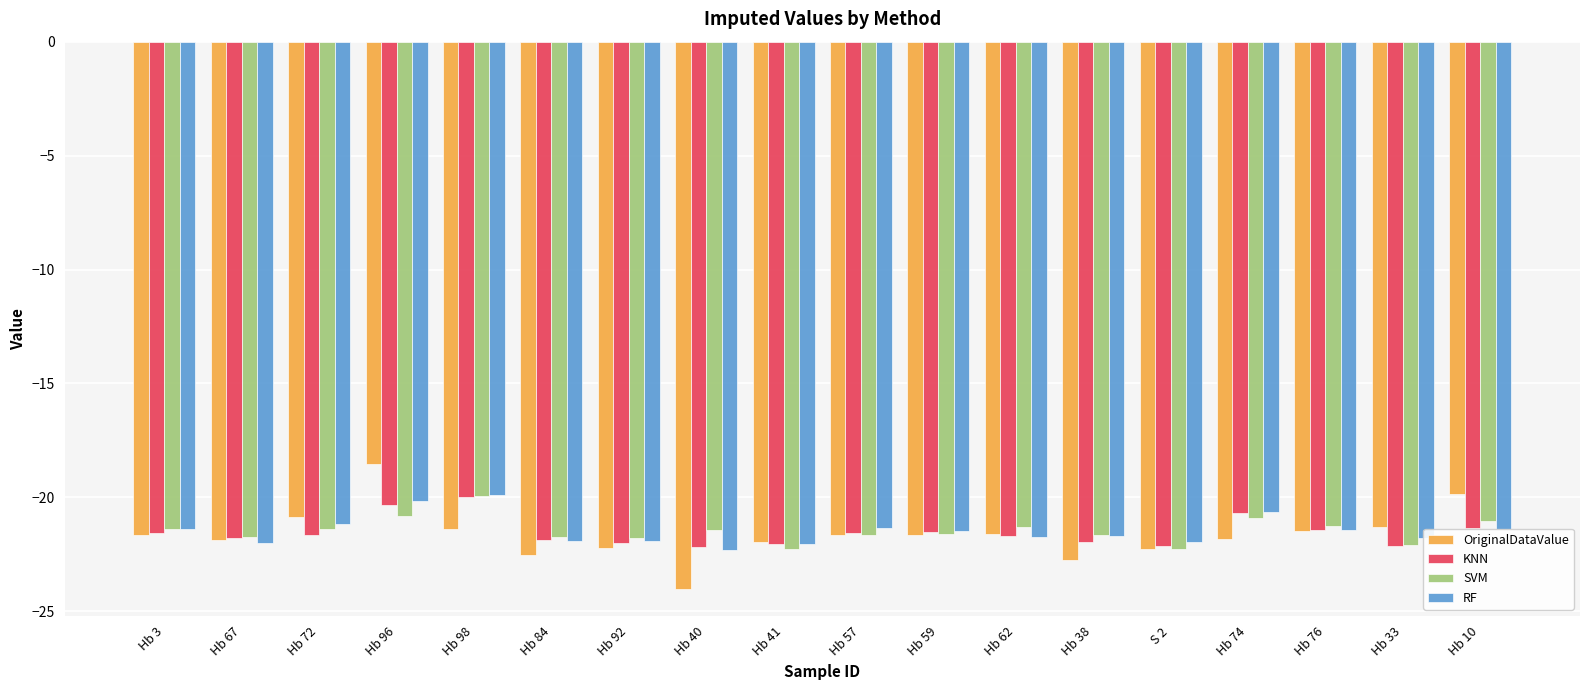

What is the spread (max minus min) of values at Hb 74?

1.2